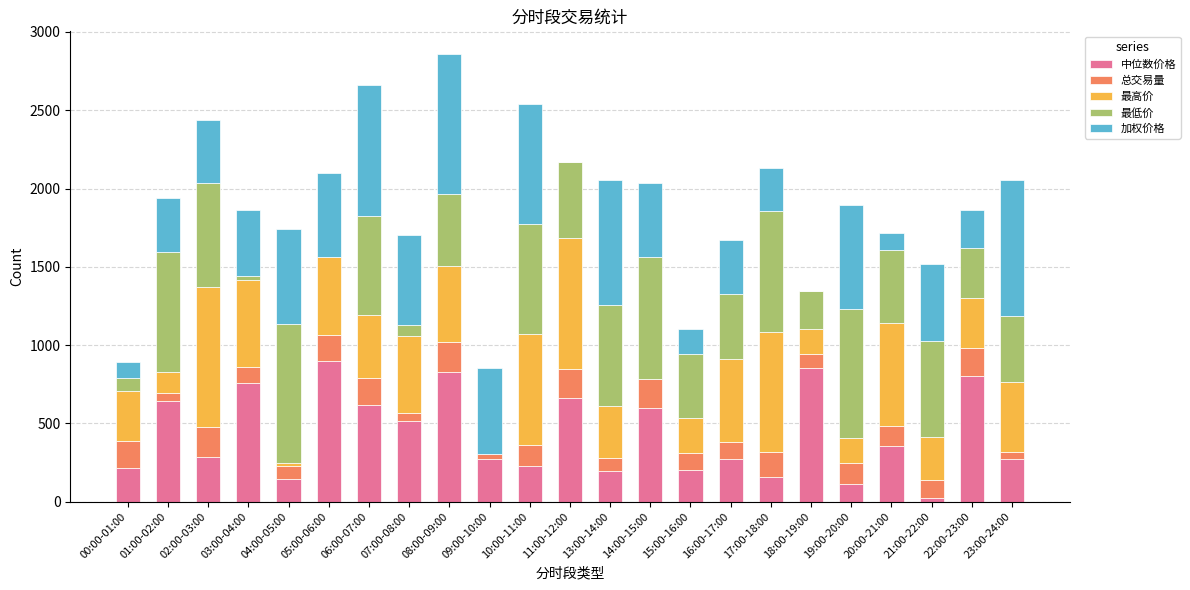

What are all the series names shown in the legend?

中位数价格, 总交易量, 最高价, 最低价, 加权价格